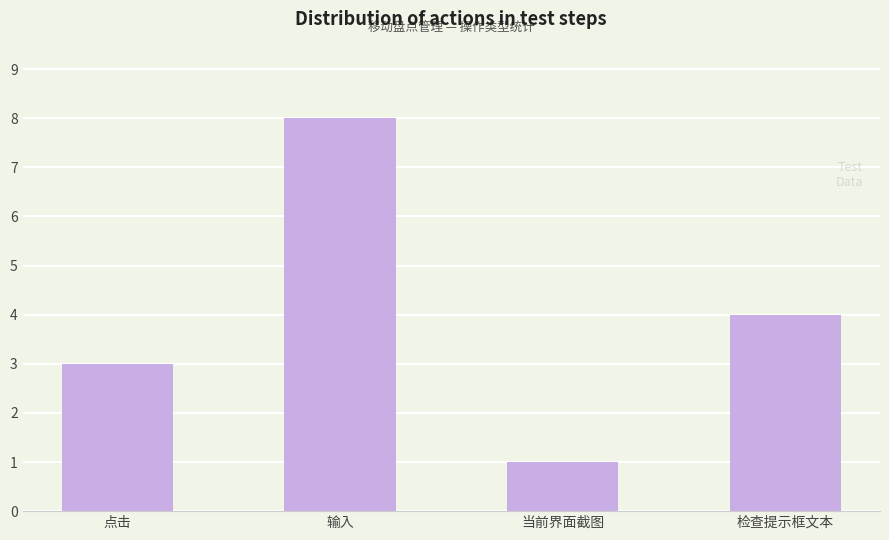

At which label is the value closest to 4?

检查提示框文本